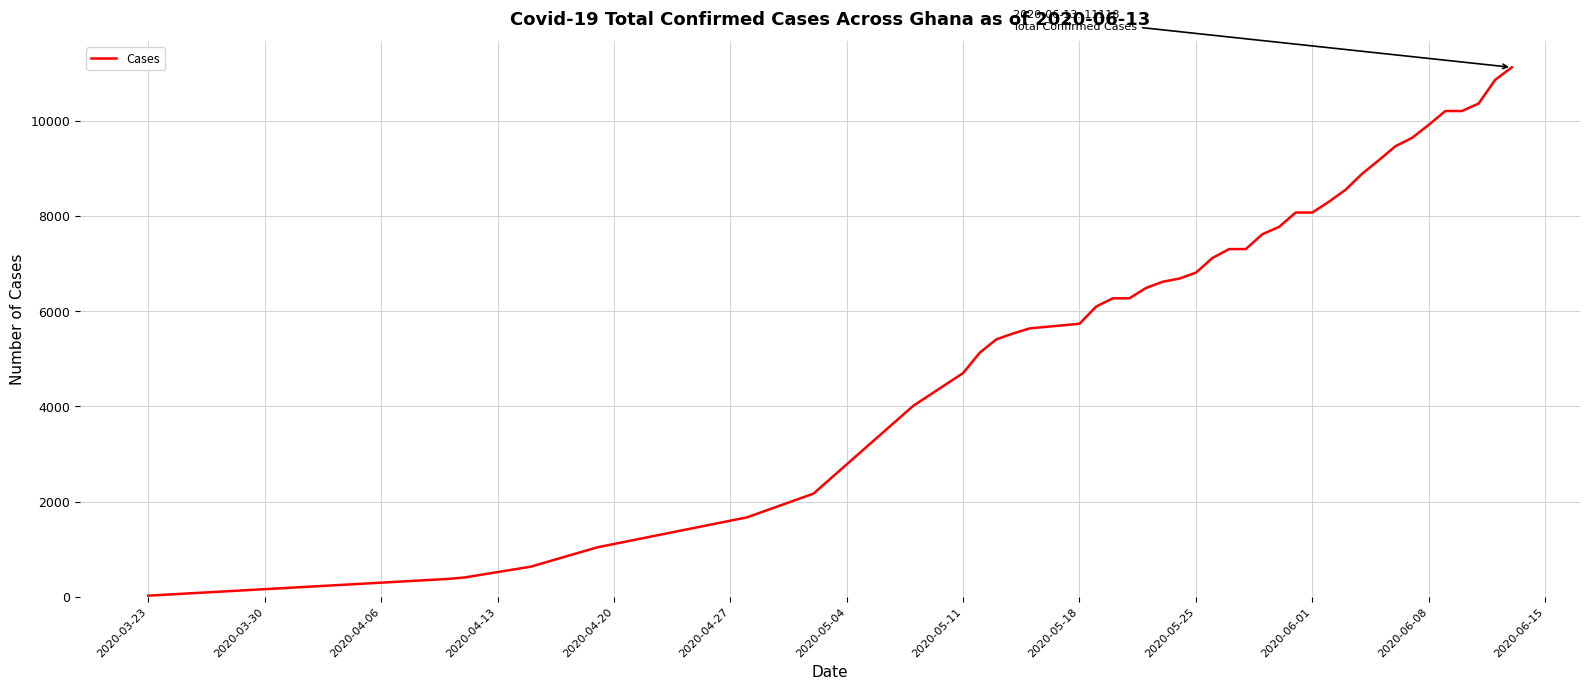

How many lines are shown in the chart?

1